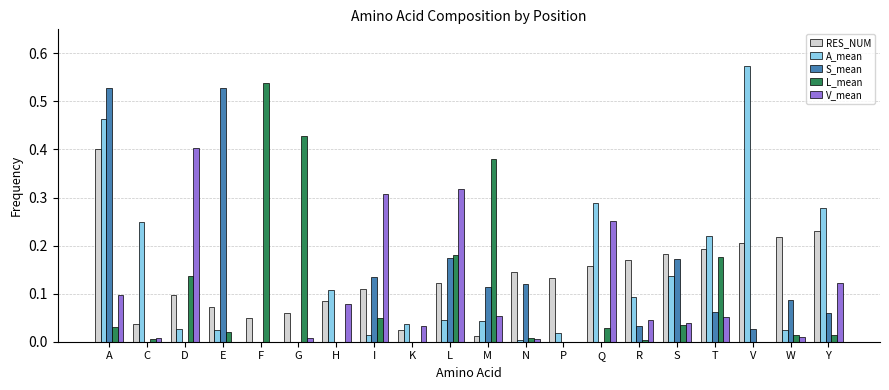

Which category has the highest value across all series?

V